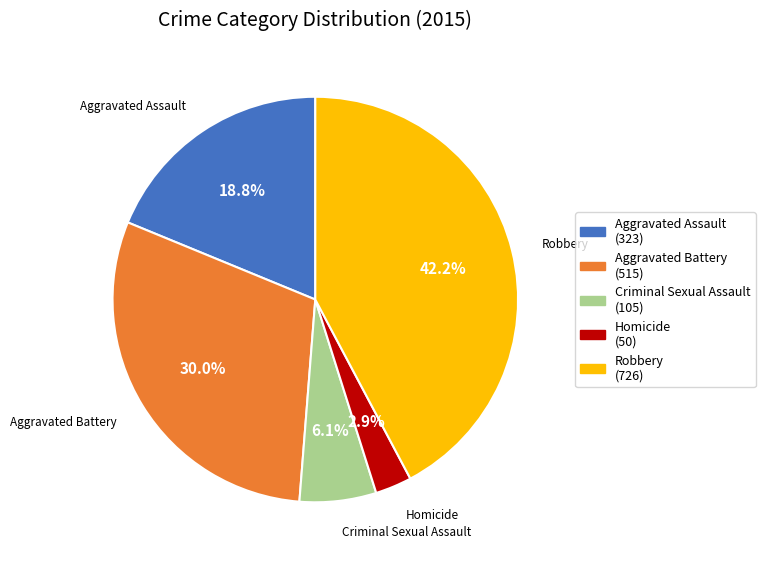

Is there a majority slice in this chart?

No